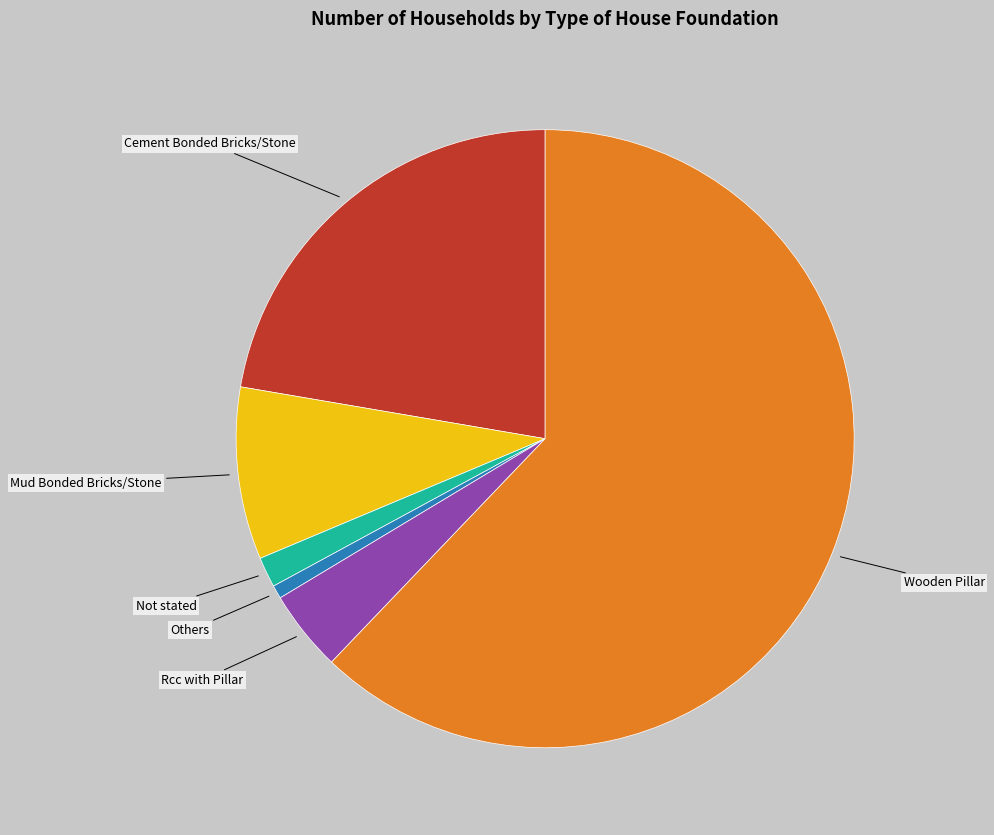

Is there a majority slice in this chart?

Yes